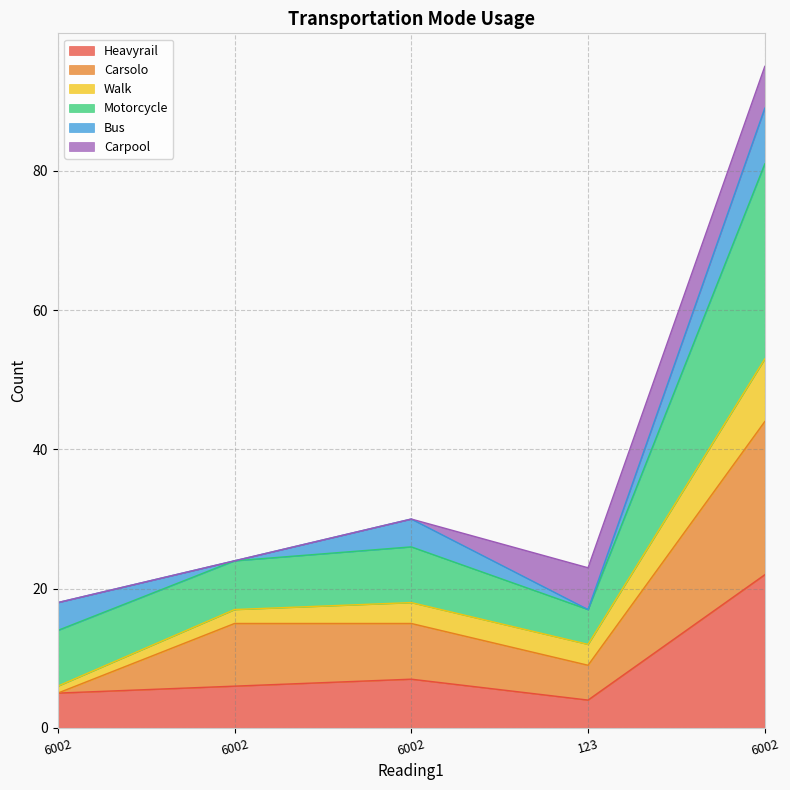

Which category has the lowest value in the Walk series?

6002